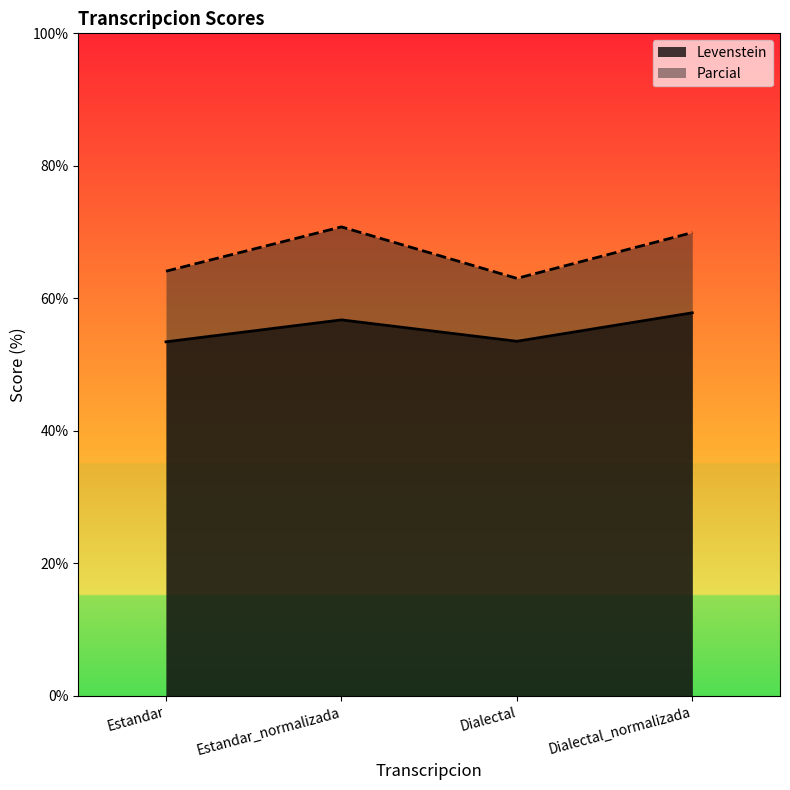

What is the difference between the Parcial values at Dialectal and Estandar?

1.1